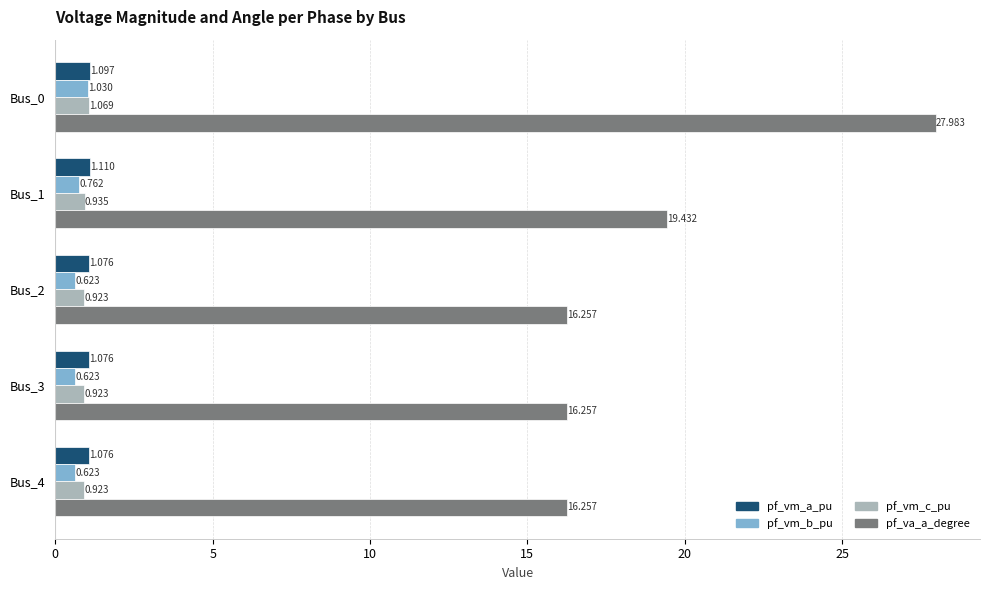

What is the difference between the second highest and minimum values in the pf_va_a_degree series?

3.2